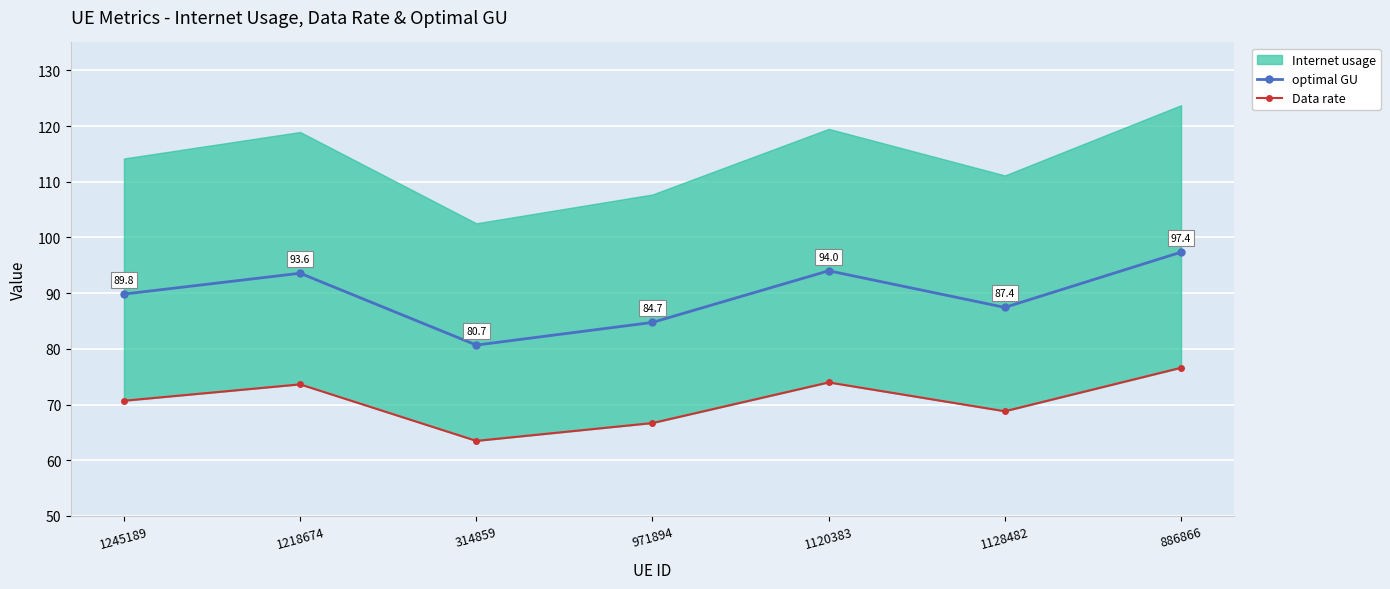

At which label is optimal GU closest to 89?

1245189